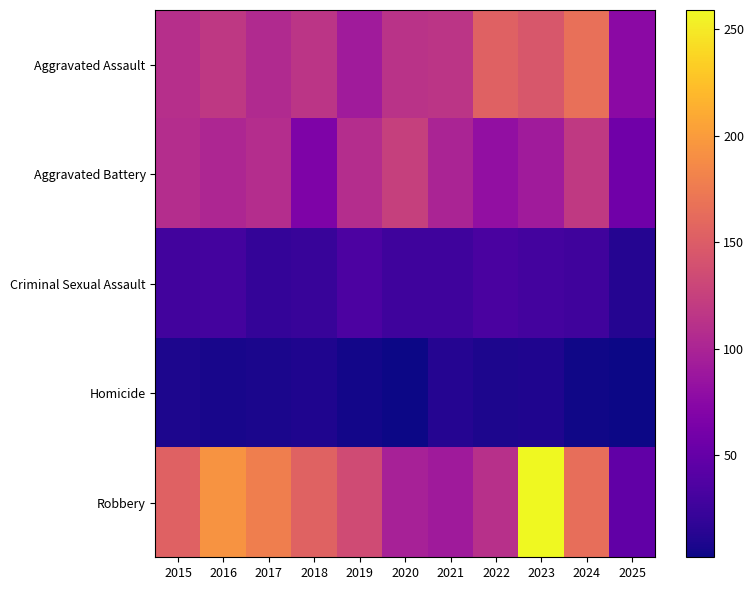

At how many categories does at least one series exceed 135?

7